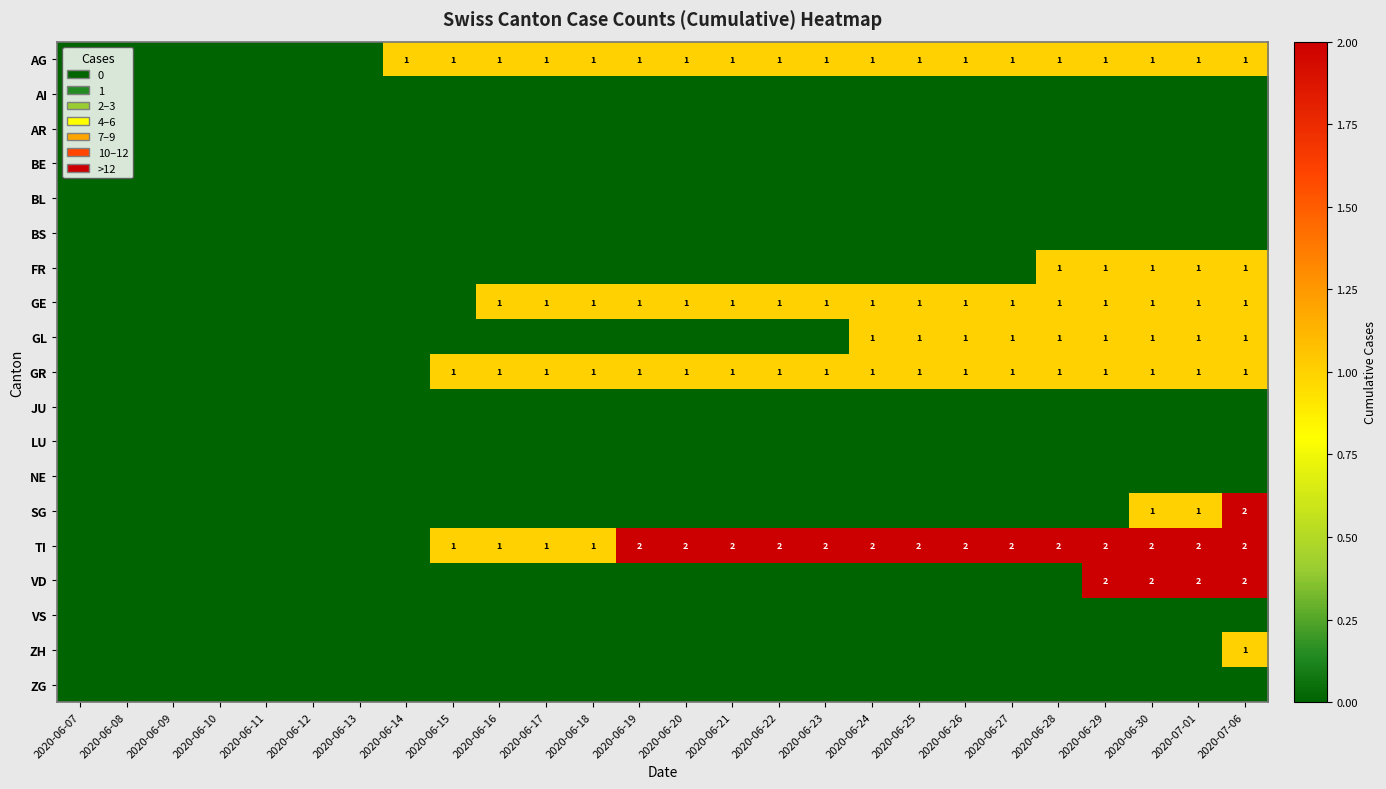

True or false: GL has a value of 1 at 2020-06-27.

True